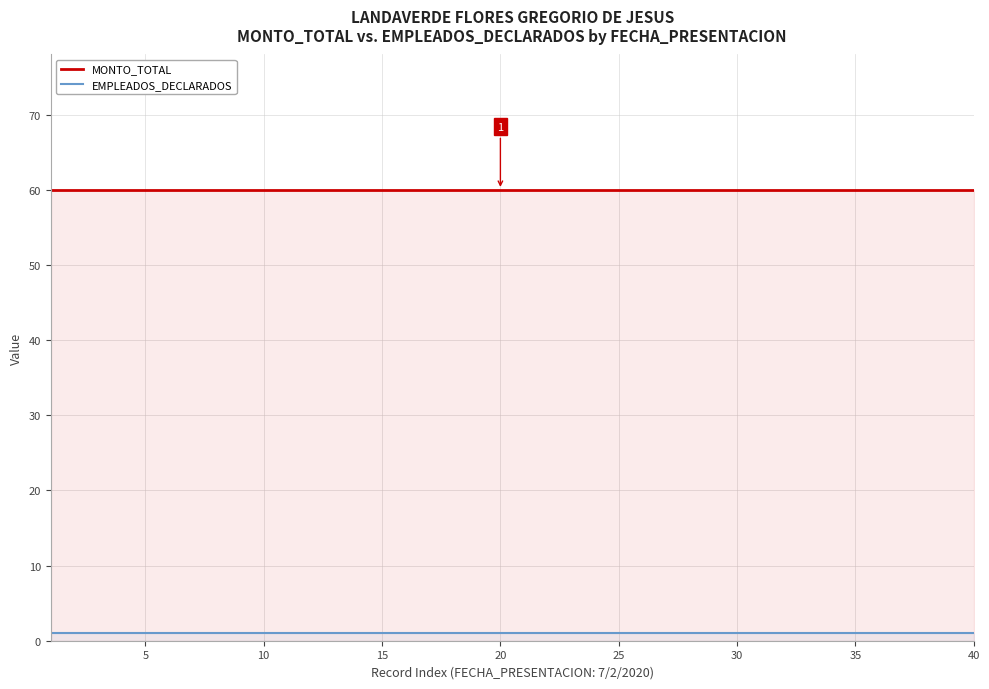

What is the maximum value shown in the chart?

60